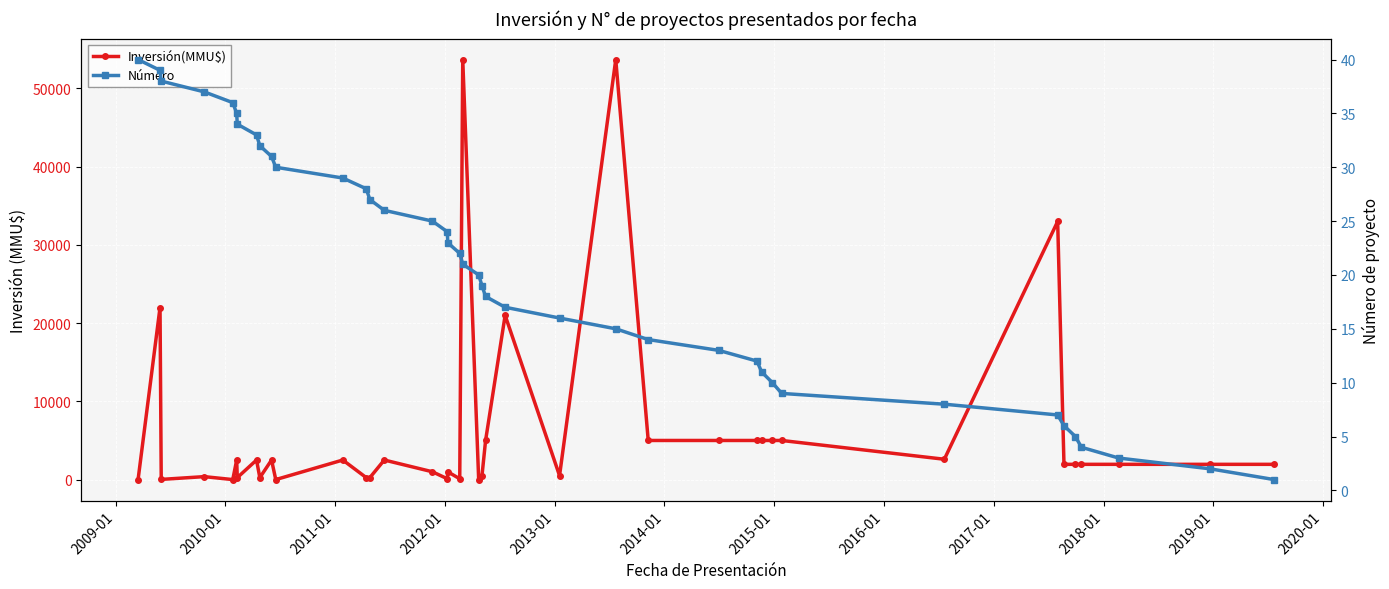

Which series has the largest total across all categories?

Inversión(MMU$)